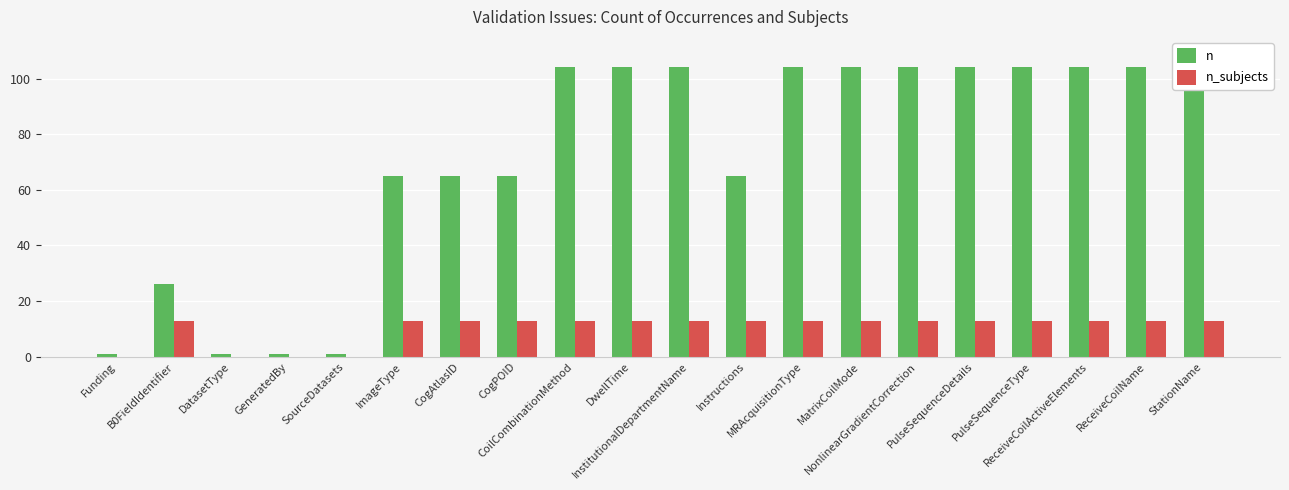

Which label corresponds to the smallest value in the chart?

Funding